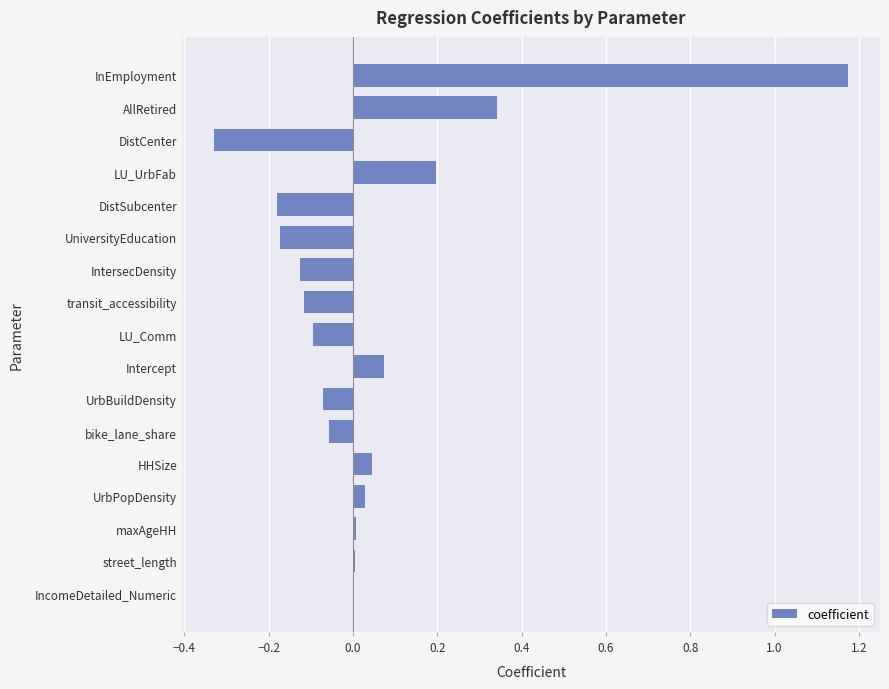

The value at maxAgeHH is 0.0. True or false?

True